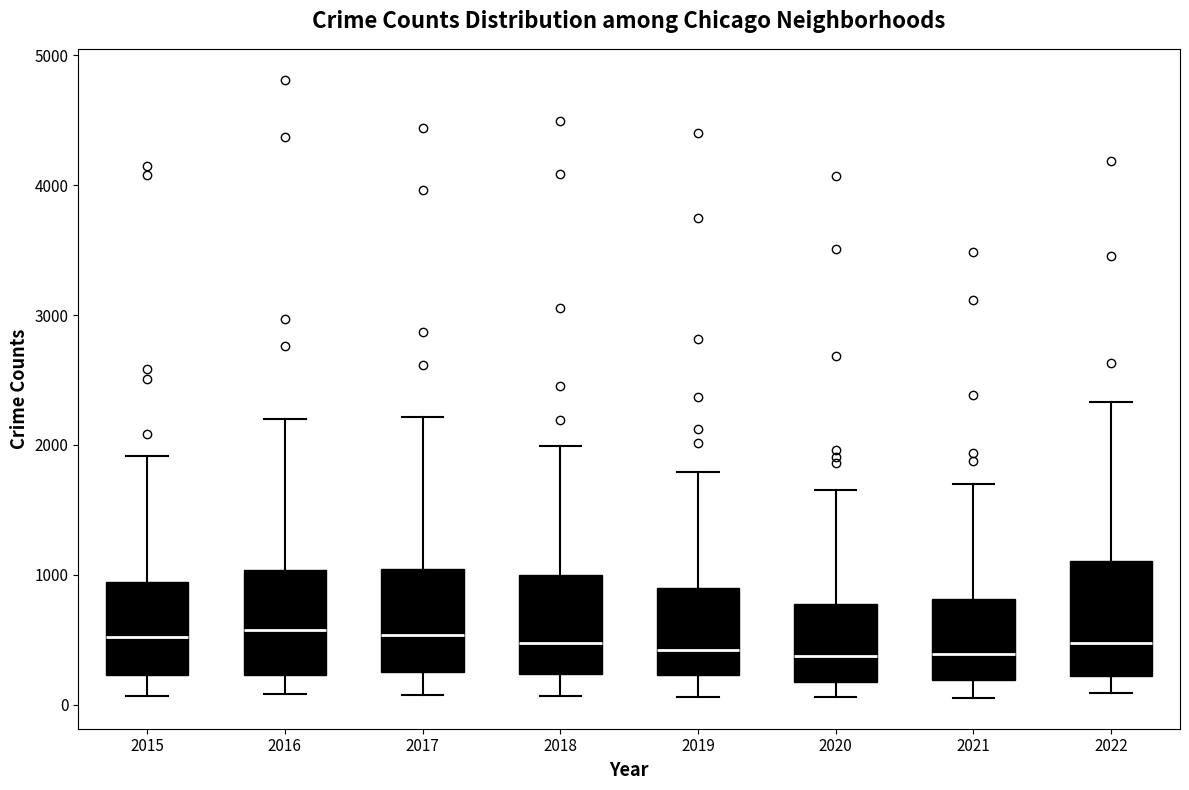

Reading left to right, transcribe this box plot: for each box, give where its median line is, the range the box spans, and where its two whiskers end, as read against the y-axis. The values are not printed on the chart, so give them approximately, as read against the axis.

2015: median 500, box 200 to 900, whiskers 100 to 1900
2016: median 600, box 200 to 1000, whiskers 100 to 2200
2017: median 500, box 200 to 1000, whiskers 100 to 2200
2018: median 500, box 200 to 1000, whiskers 100 to 2000
2019: median 400, box 200 to 900, whiskers 100 to 1800
2020: median 400, box 200 to 800, whiskers 100 to 1600
2021: median 400, box 200 to 800, whiskers 100 to 1700
2022: median 500, box 200 to 1100, whiskers 100 to 2300